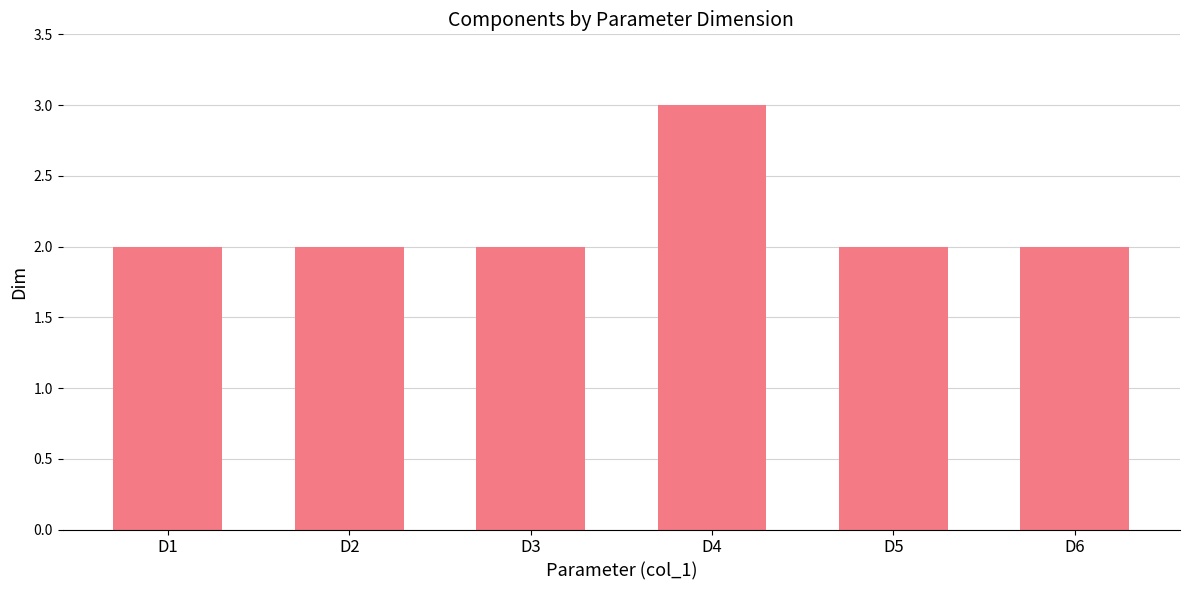

What is the difference between the maximum and second lowest values?

1